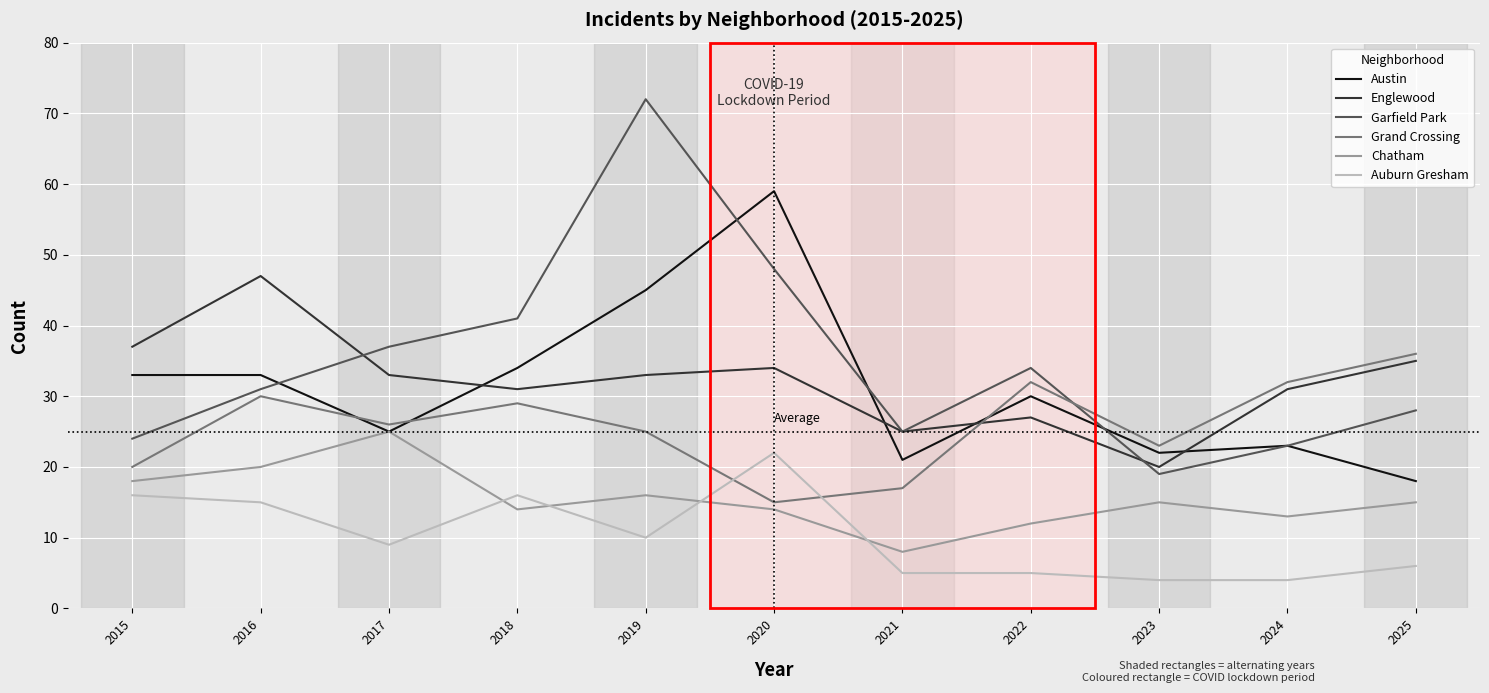

Which series has the largest total across all categories?

Garfield Park